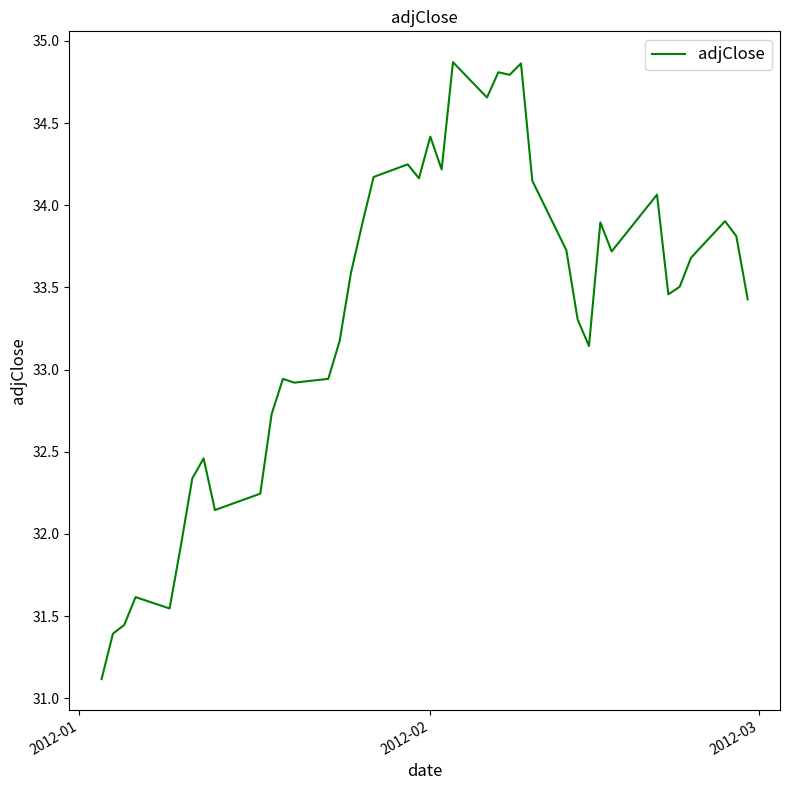

What is the maximum value shown in the chart?

34.9